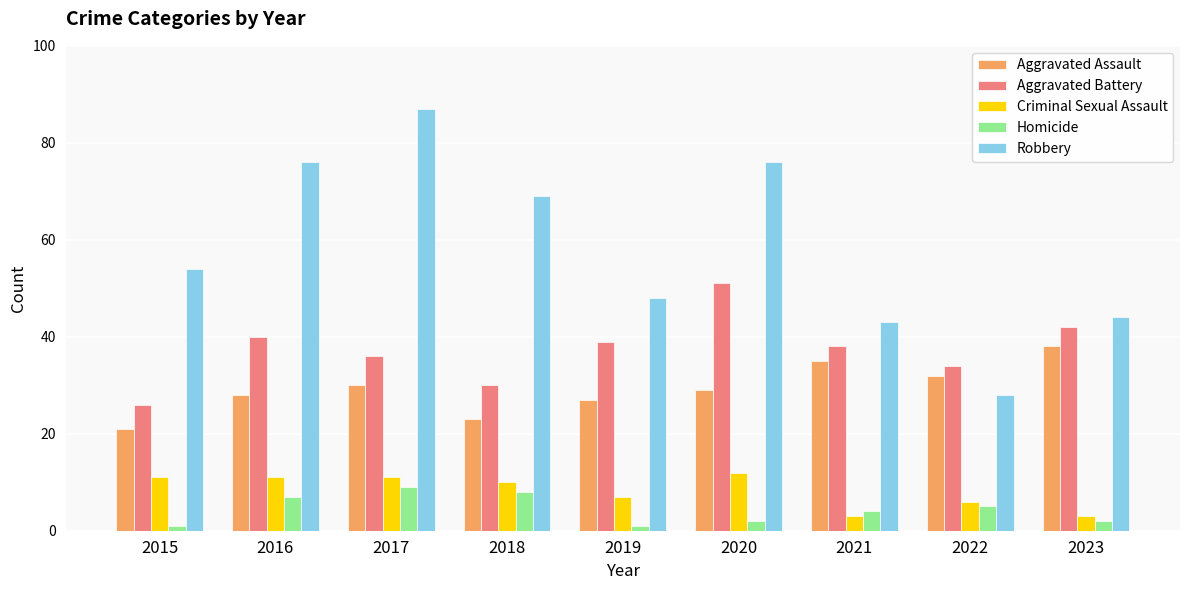

What are all the series names shown in the legend?

Aggravated Assault, Aggravated Battery, Criminal Sexual Assault, Homicide, Robbery